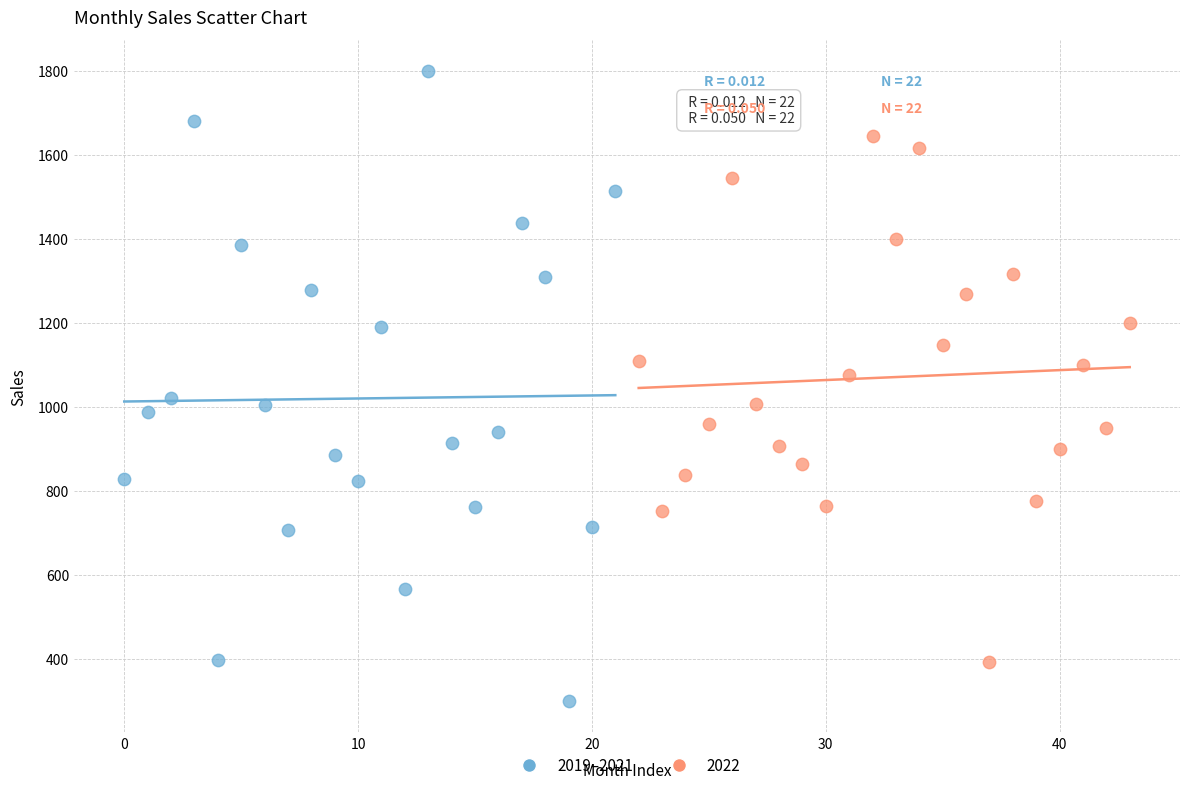

Which series reaches the maximum Y coordinate?

2019–2021